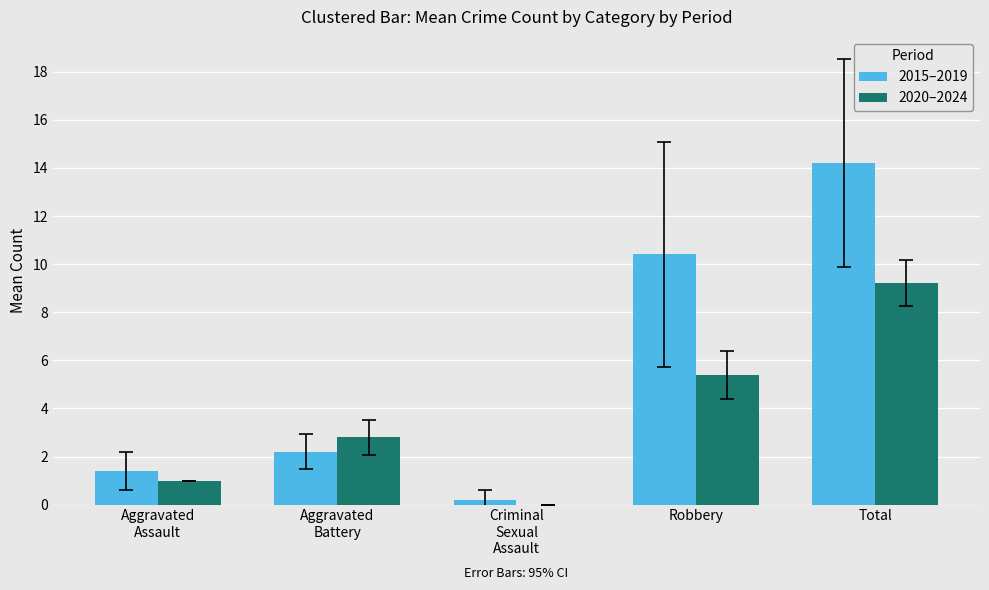

What is the total value across all series at Aggravated
Assault?

2.4